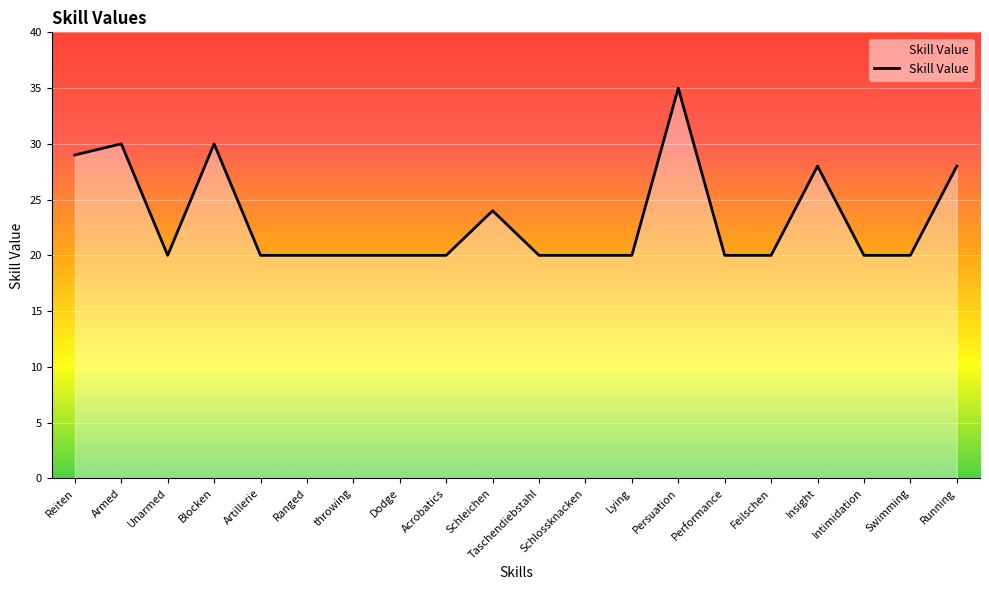

What position from the left is Taschendiebstahl?

11